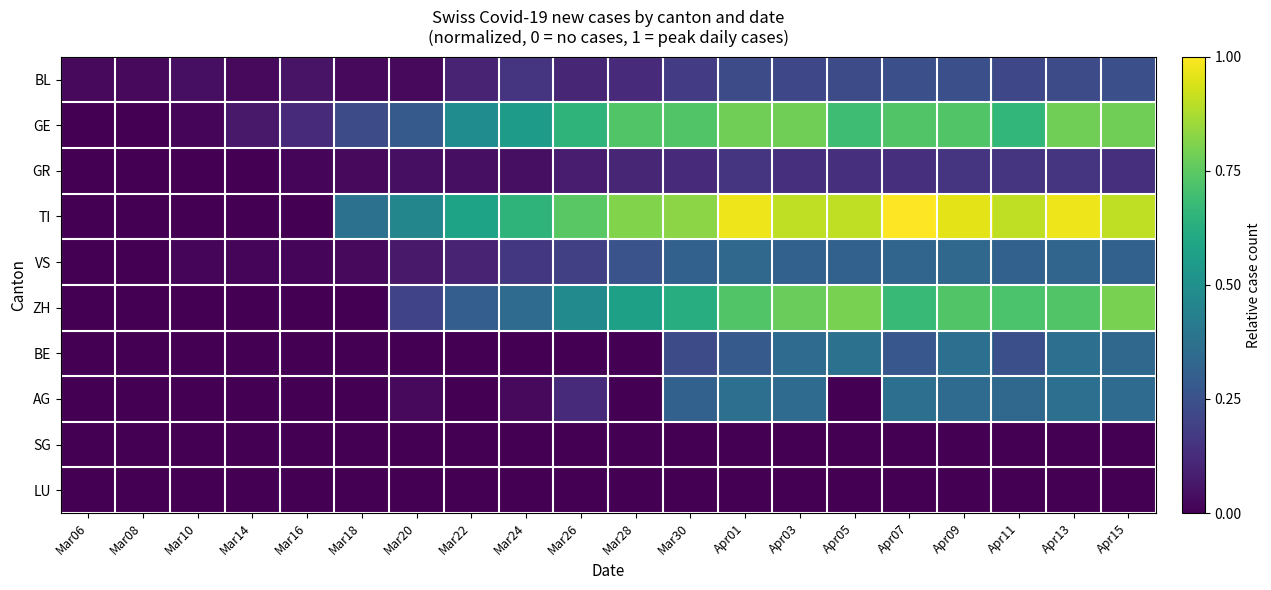

Which series has the largest total across all categories?

TI